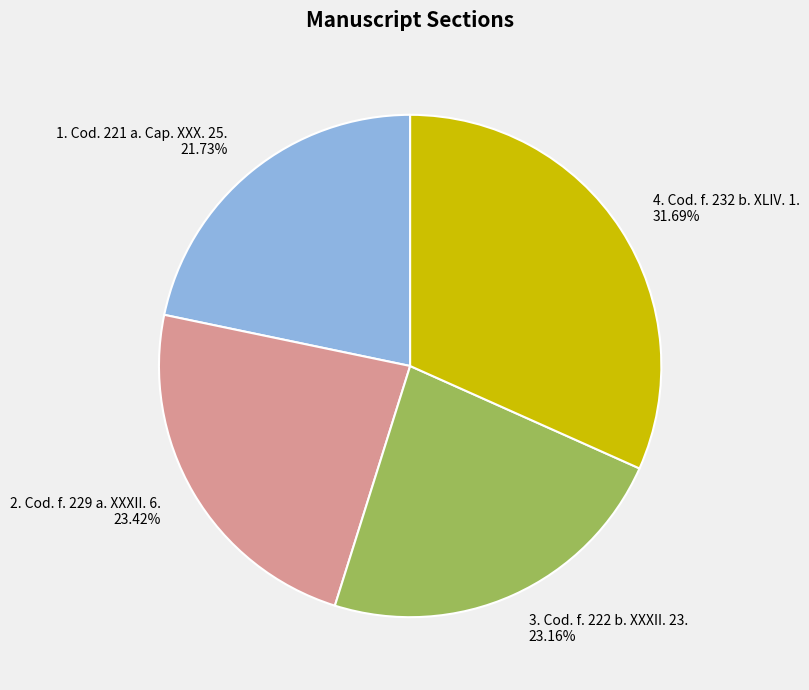

What is the ratio of the value at 2. Cod. f. 229 a. XXXII. 6. to the value at 3. Cod. f. 222 b. XXXII. 23.?

1.0